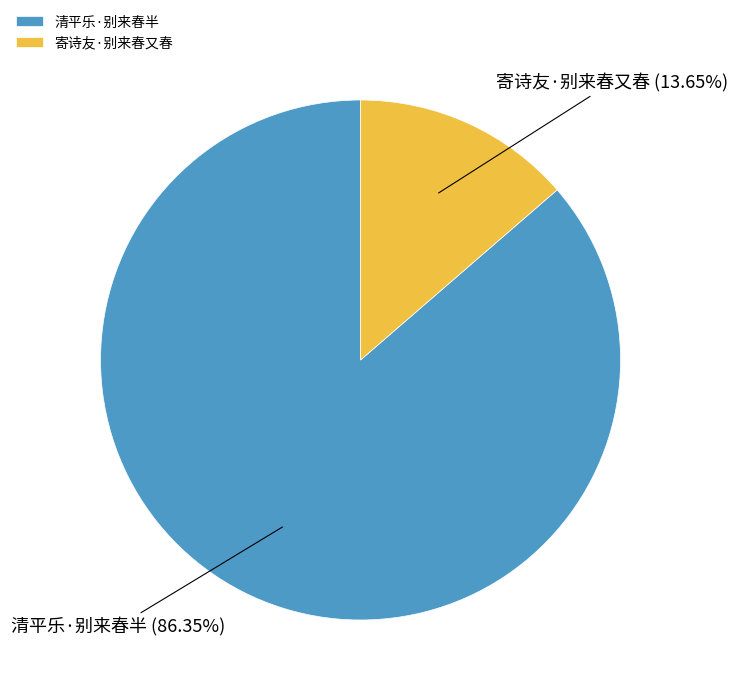

To the nearest percent, what is the difference between the largest and smallest slice percentages?

73%